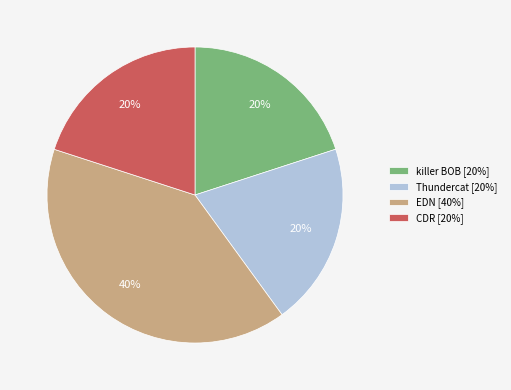

To the nearest percent, what is the average slice percentage?

25%